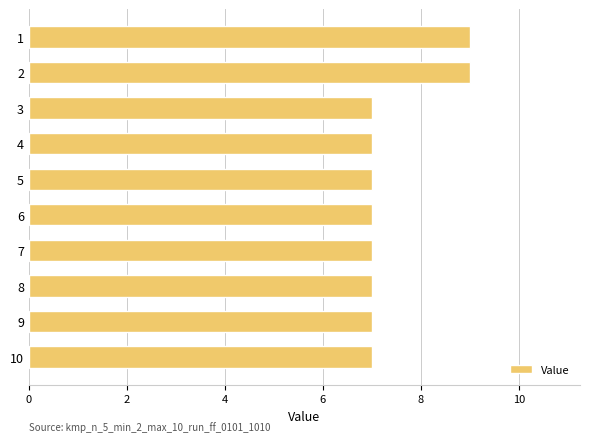

Is it true that the value at 9 is 15?

False